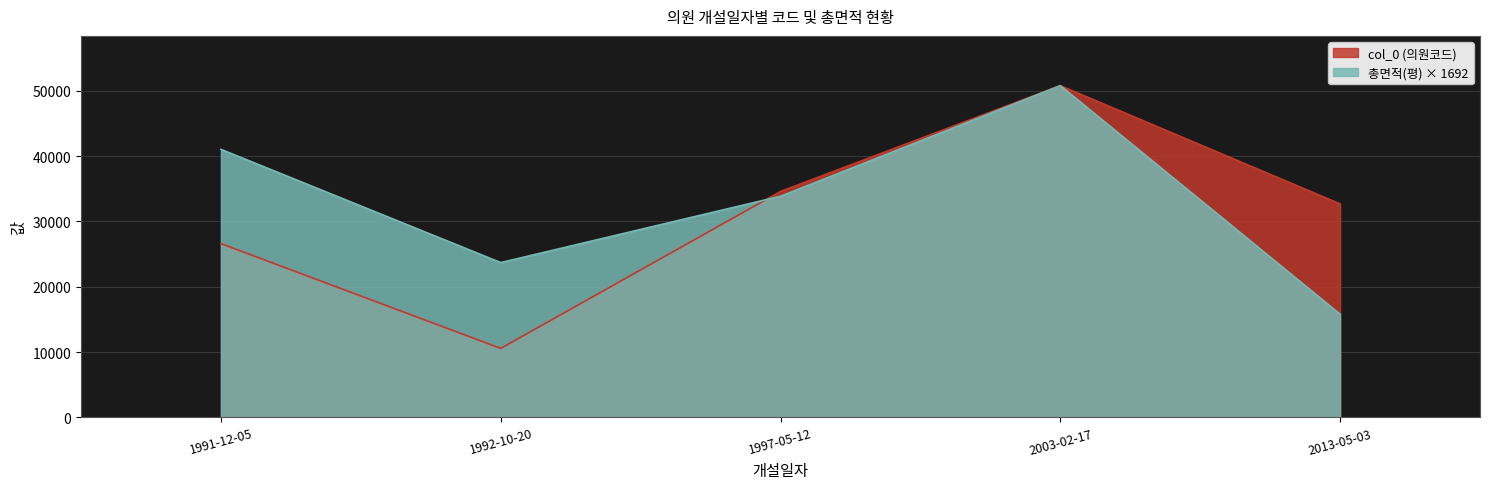

At which category does the chart reach its peak across all series?

2003-02-17